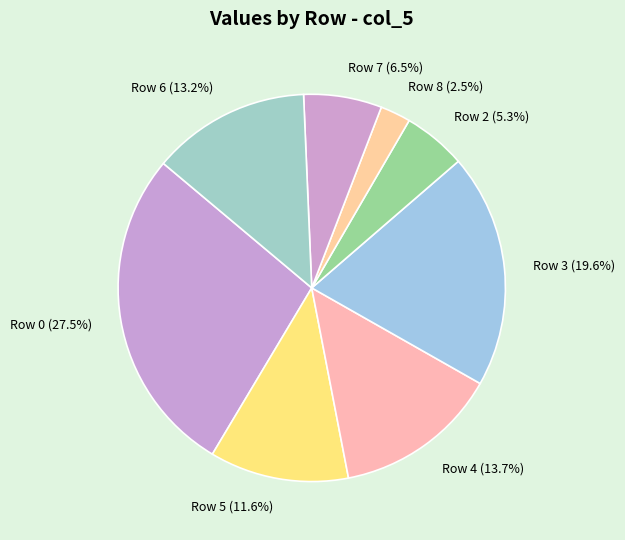

How many slices are in this pie chart?

8